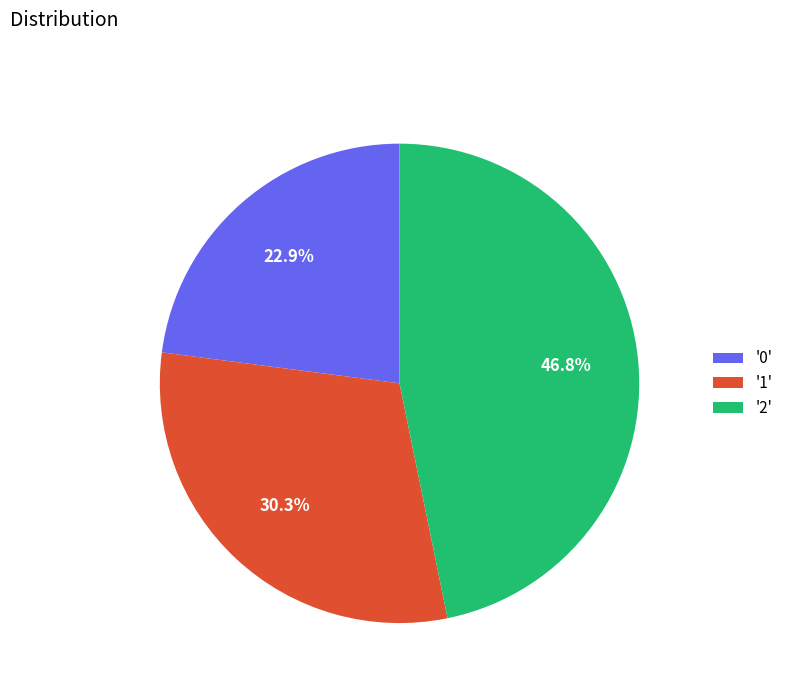

How many segments does this pie chart have?

3